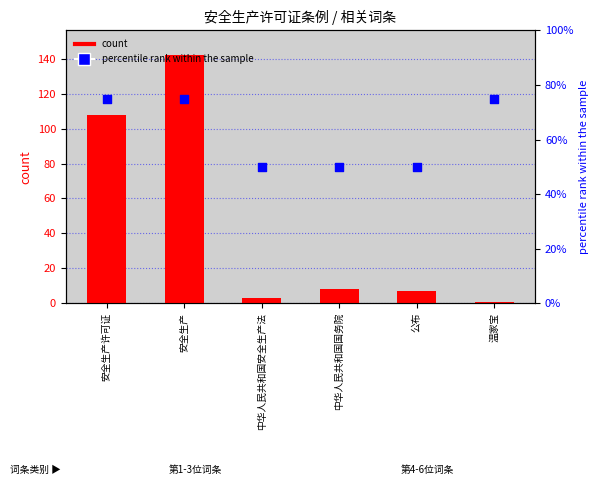

Is the value of count at 安全生产许可证 greater than the value of percentile rank within the sample at 温家宝?

Yes